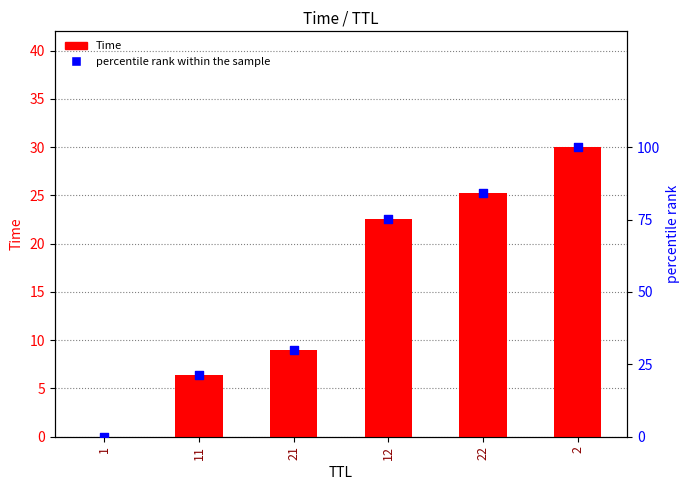

What is the total value across all series at 12?

97.9